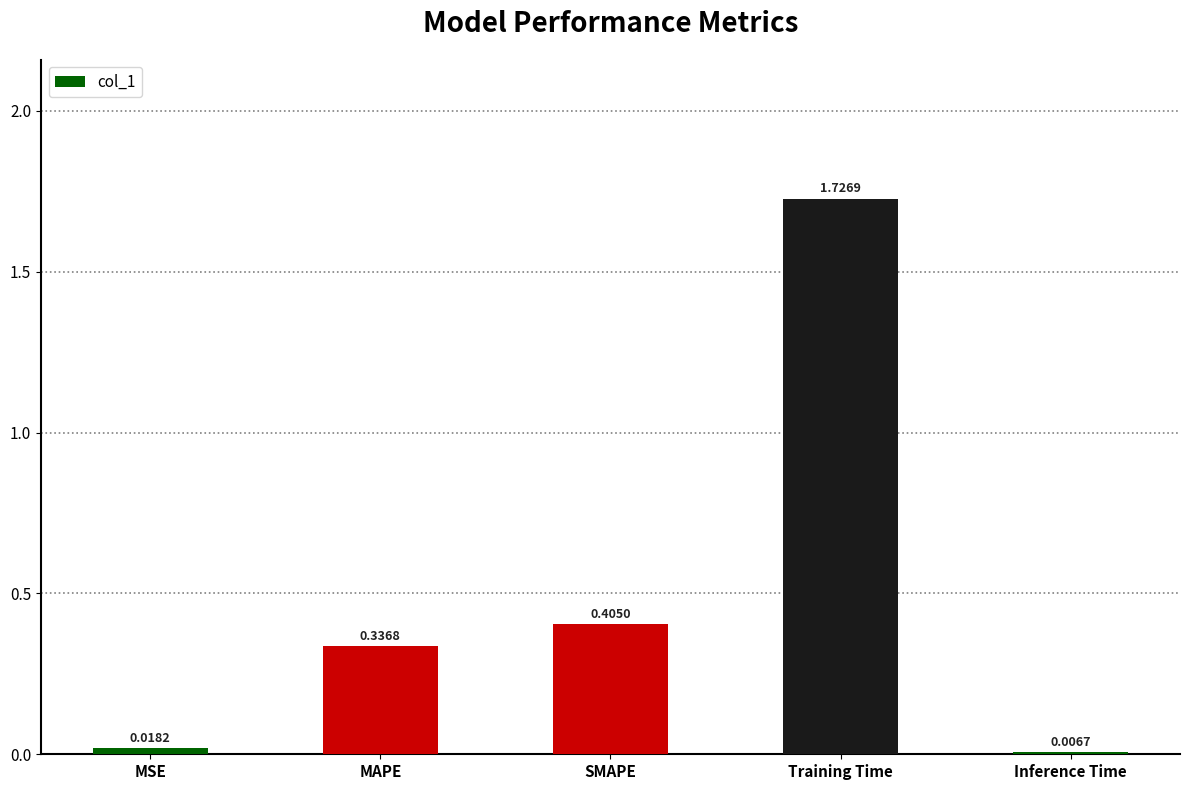

List the labels in order of value, largest first.

Training Time, SMAPE, MAPE, MSE, Inference Time